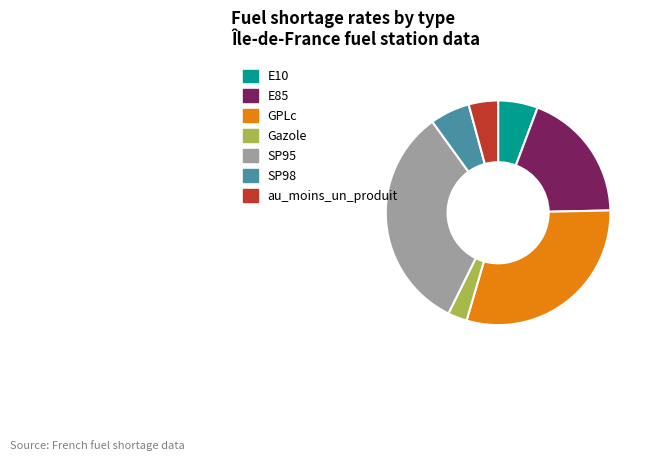

How many segments does this pie chart have?

7